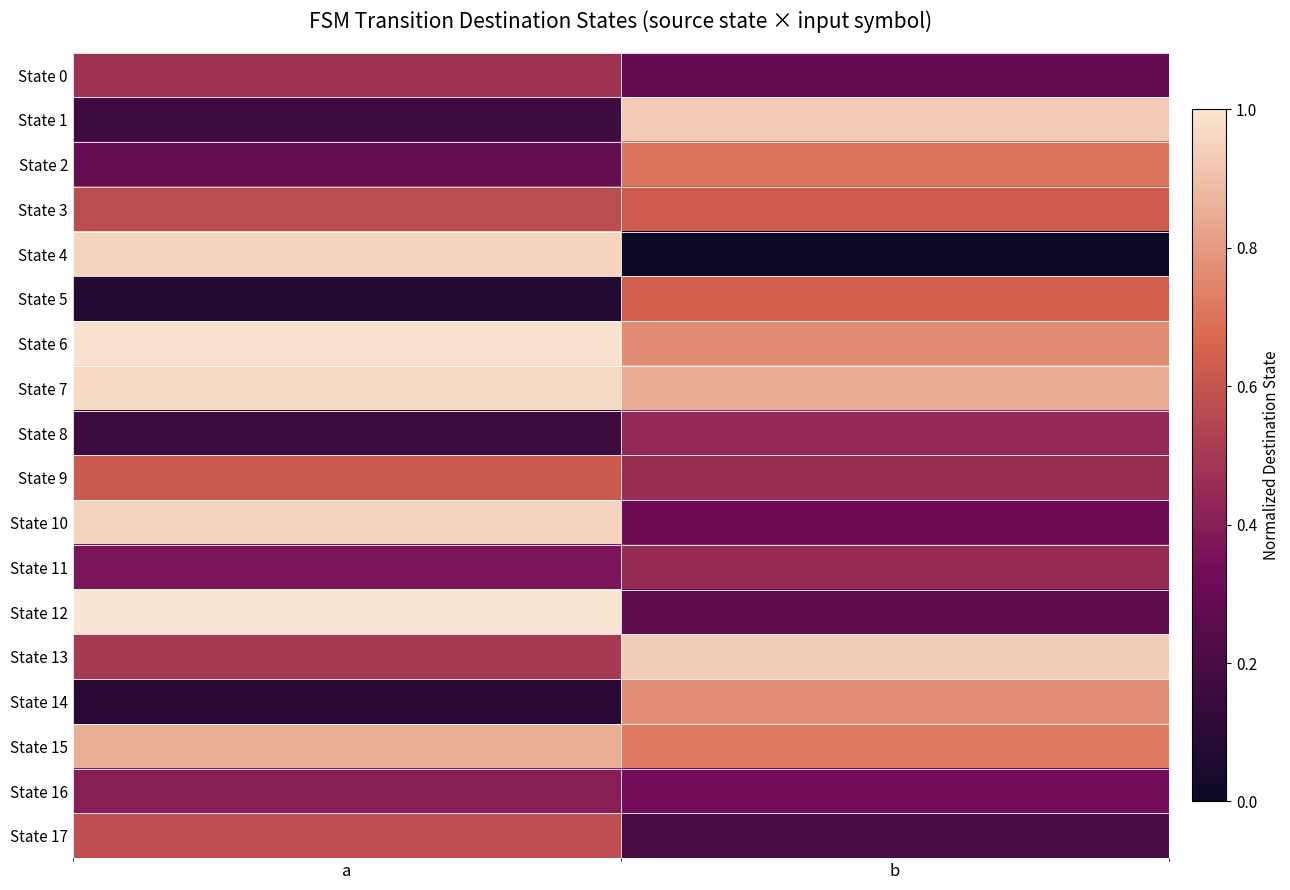

Reading left to right, what are all the values shown in this chart?

State 0: a=0.5	b=0.3
State 1: a=0.2	b=0.9
State 2: a=0.3	b=0.7
State 3: a=0.6	b=0.6
State 4: a=1.0	b=0.0
State 5: a=0.1	b=0.6
State 6: a=1.0	b=0.8
State 7: a=1.0	b=0.8
State 8: a=0.2	b=0.4
State 9: a=0.6	b=0.5
State 10: a=1.0	b=0.3
State 11: a=0.4	b=0.5
State 12: a=1.0	b=0.3
State 13: a=0.5	b=0.9
State 14: a=0.1	b=0.8
State 15: a=0.9	b=0.7
State 16: a=0.4	b=0.3
State 17: a=0.6	b=0.2